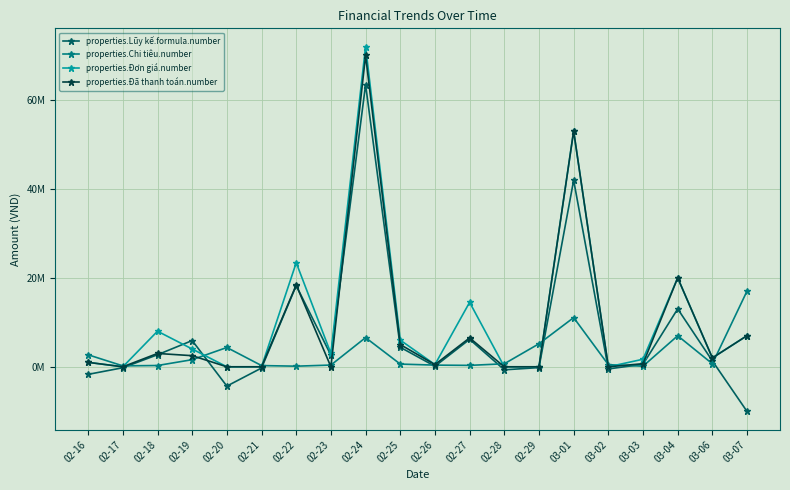

What position from the left is 03-03?

17